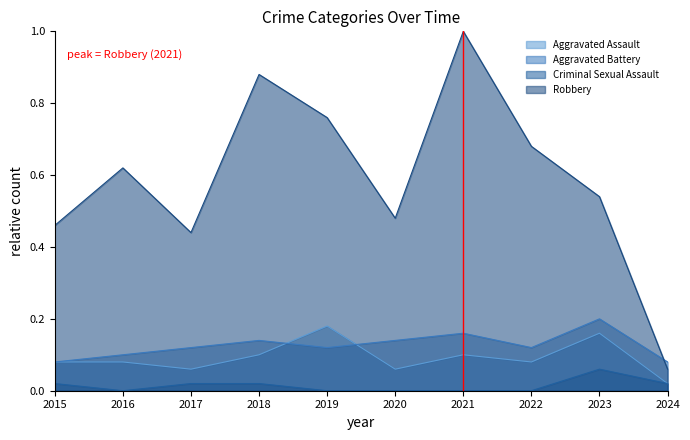

Which category has the highest value in the Aggravated Assault series?

2019